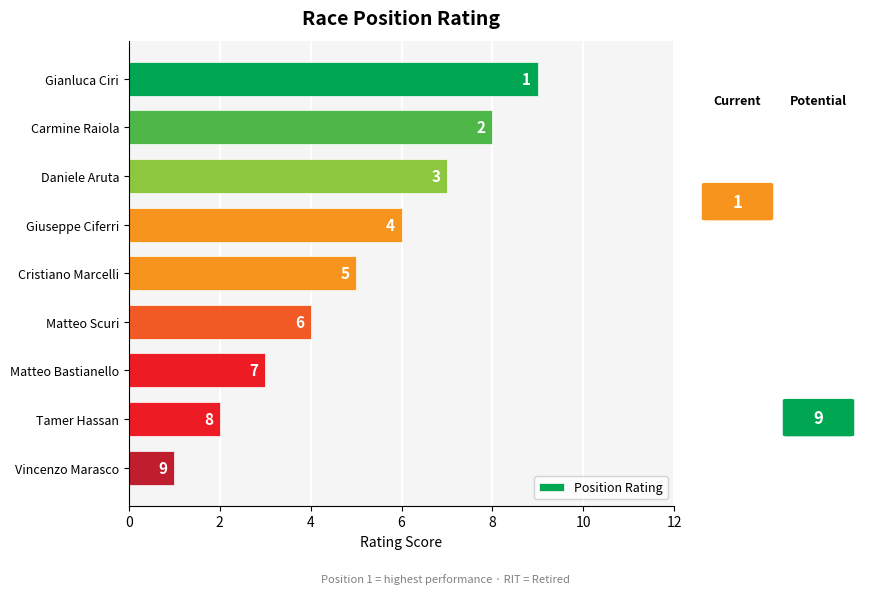

What is the greatest value displayed?

9